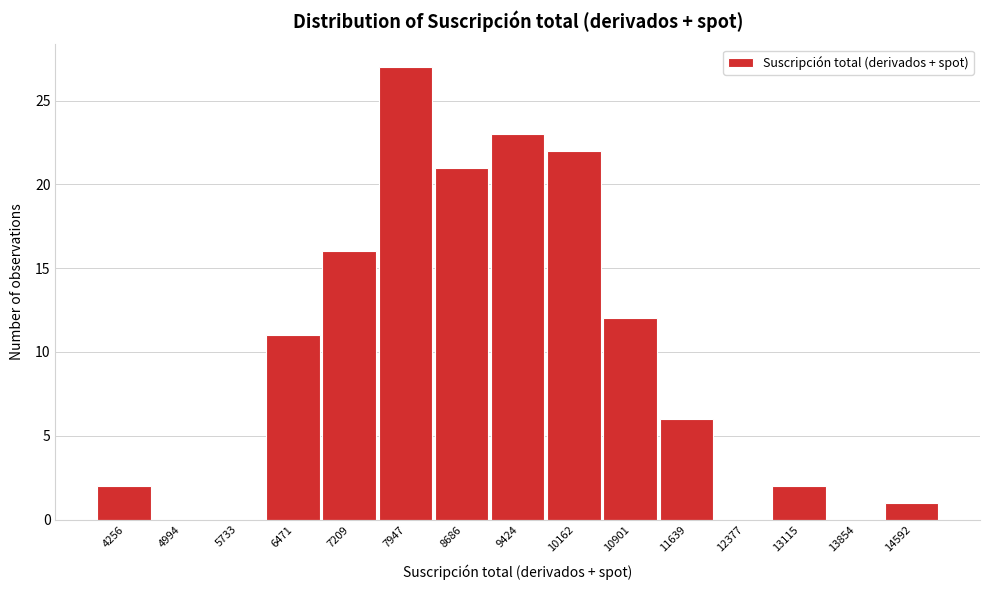

Reading left to right, transcribe this chart: for each bar, give the range it covers on the x-axis and its height. Neither the bar edges nor the heights are printed on the chart, so give them approximately, as read against the axes.

3900 to 4600: 2
4600 to 5400: 0
5400 to 6100: 0
6100 to 6800: 11
6800 to 7600: 16
7600 to 8300: 27
8300 to 9100: 21
9100 to 9800: 23
9800 to 10500: 22
10500 to 11300: 12
11300 to 12000: 6
12000 to 12700: 0
12700 to 13500: 2
13500 to 14200: 0
14200 to 15000: 1